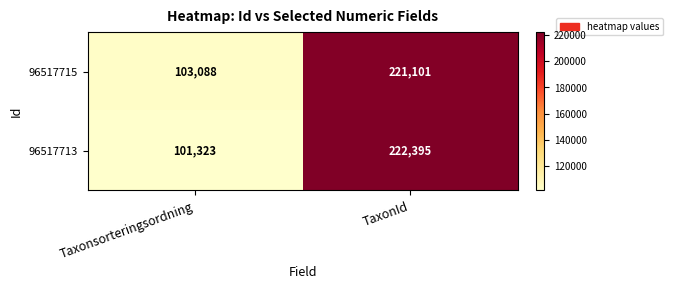

At which category is the sum across all series the highest?

TaxonId